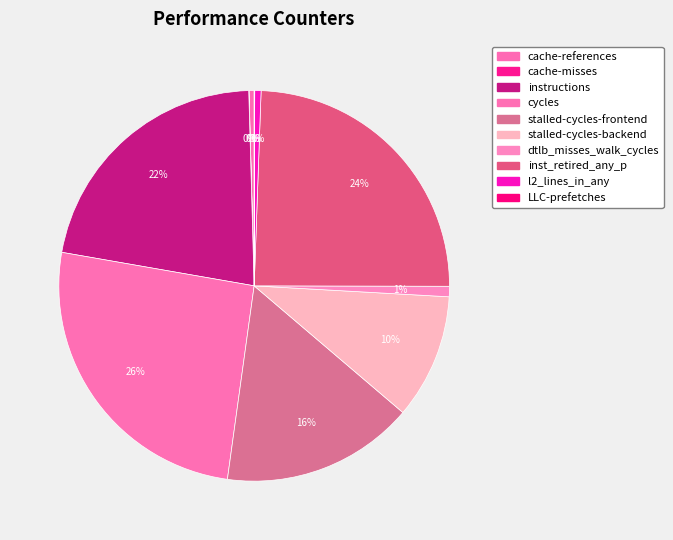

Rank the categories by value from lowest to highest.

cache-misses, LLC-prefetches, cache-references, l2_lines_in_any, dtlb_misses_walk_cycles, stalled-cycles-backend, stalled-cycles-frontend, instructions, inst_retired_any_p, cycles